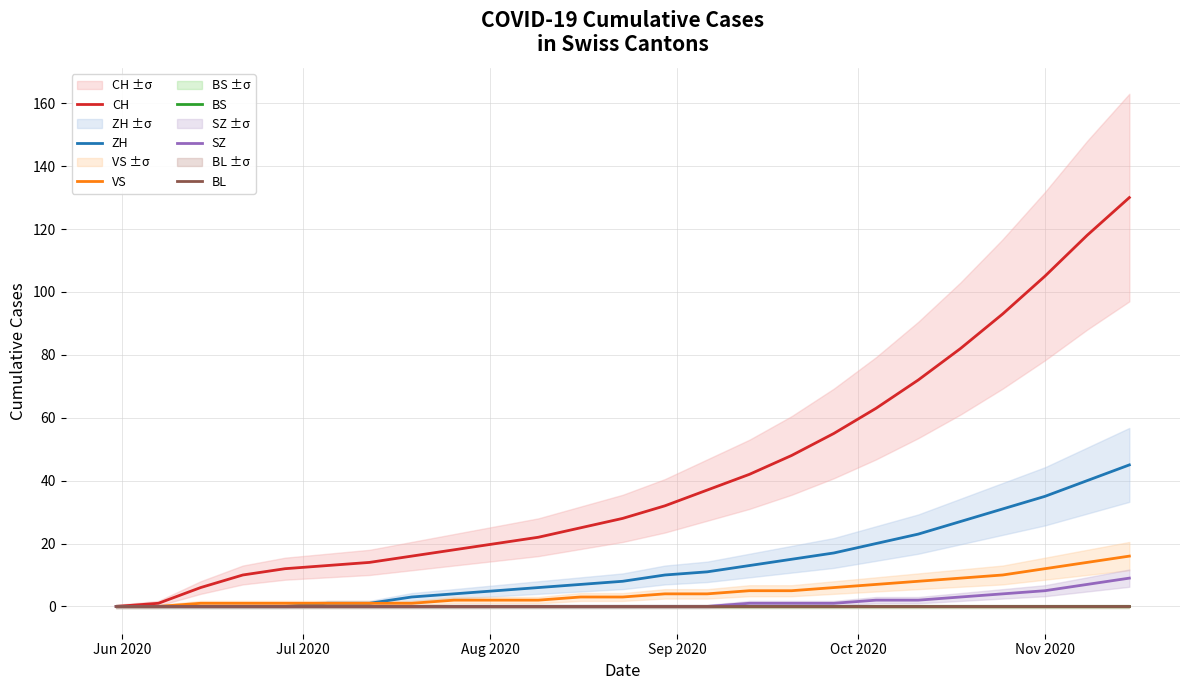

What is the maximum value shown in the chart?

130